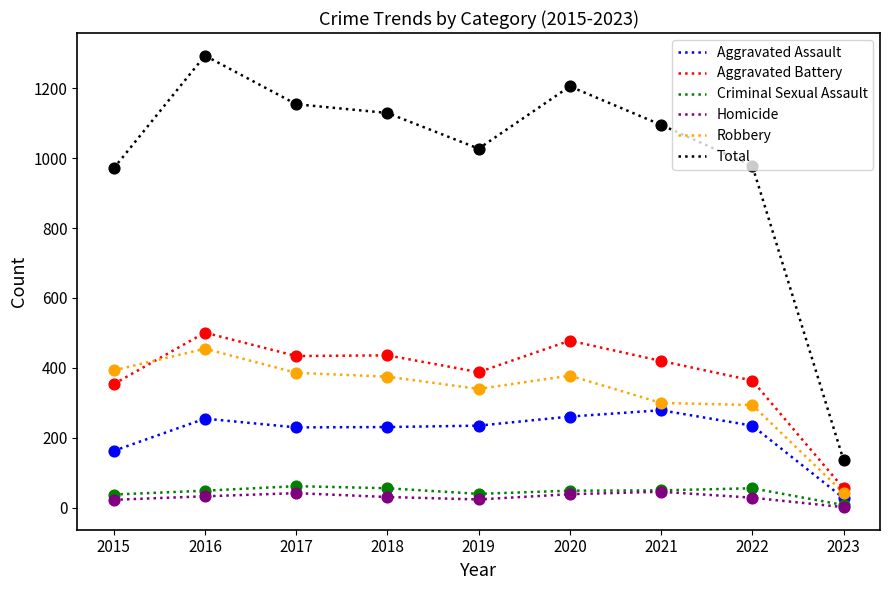

At how many categories does at least one series exceed 191?

8